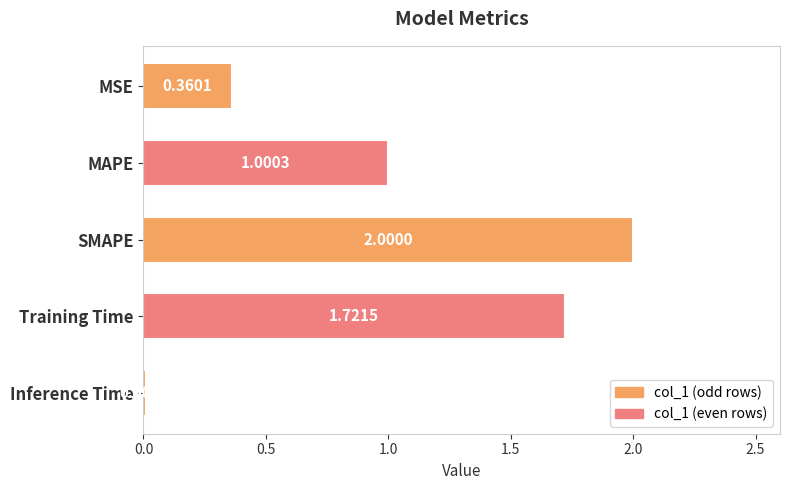

Rank the categories by value from lowest to highest.

Inference Time, MSE, MAPE, Training Time, SMAPE